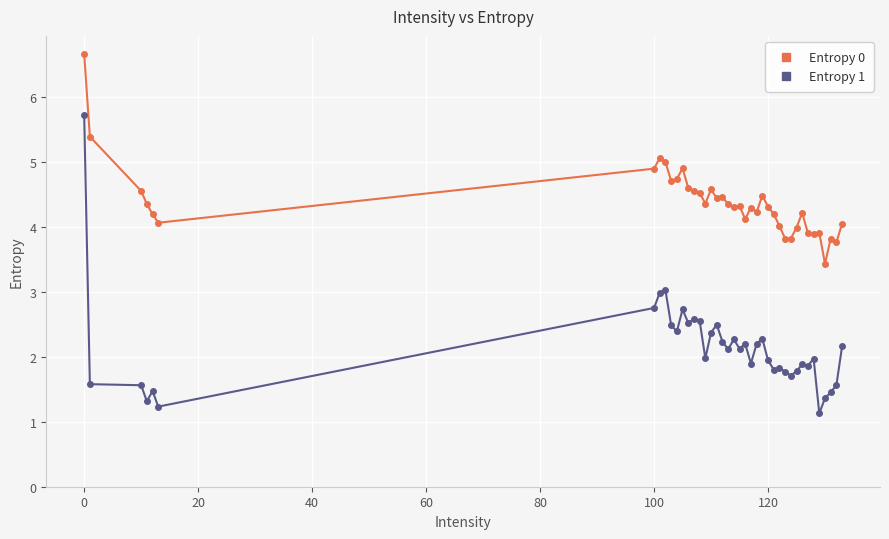

Is this an area chart (filled region under the line)?

No